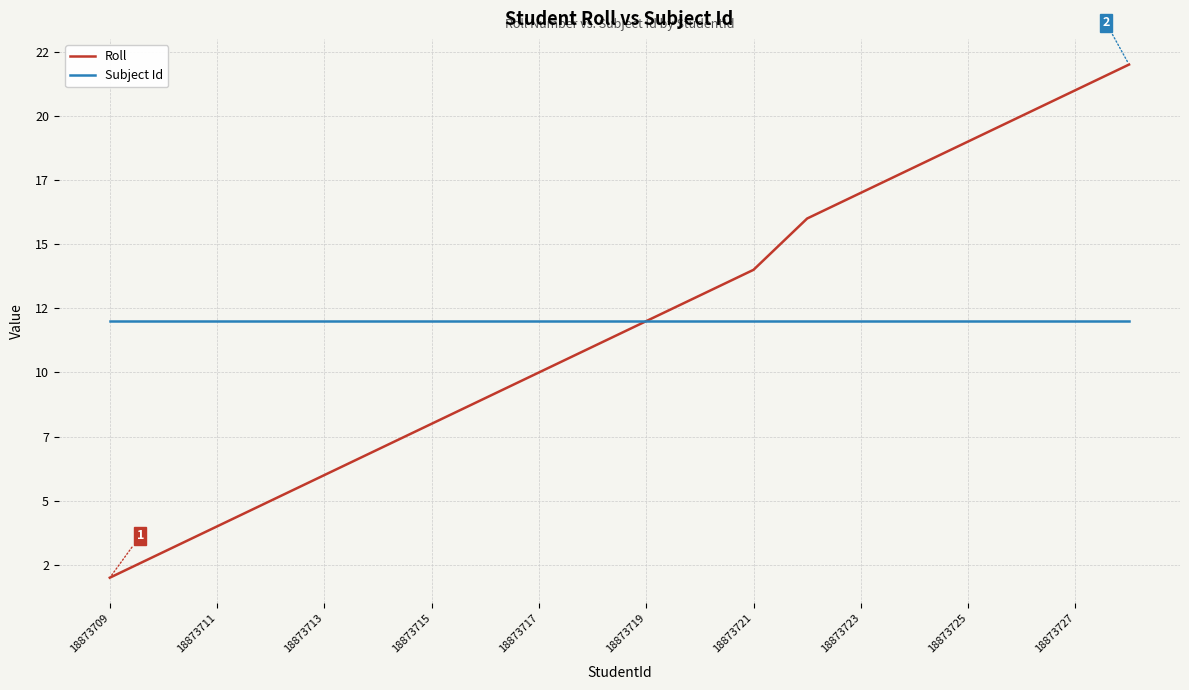

True or false: Subject Id and Roll cross at least once.

False